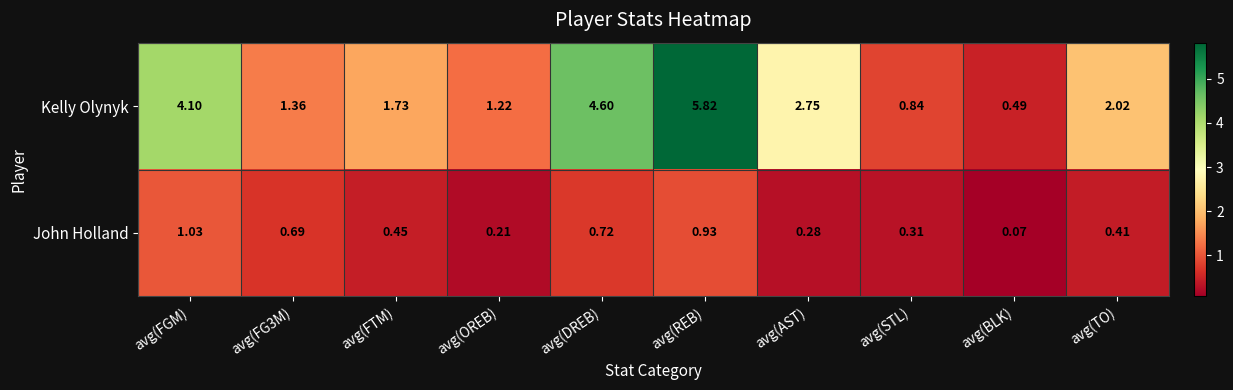

At which label does Kelly Olynyk first exceed 2?

avg(FGM)